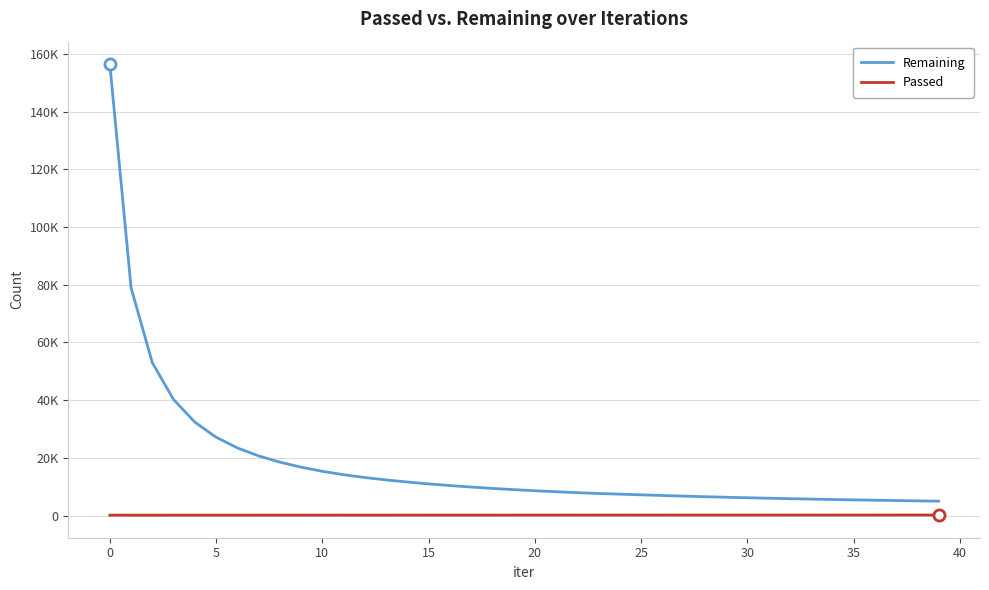

Is this an area chart (filled region under the line)?

No